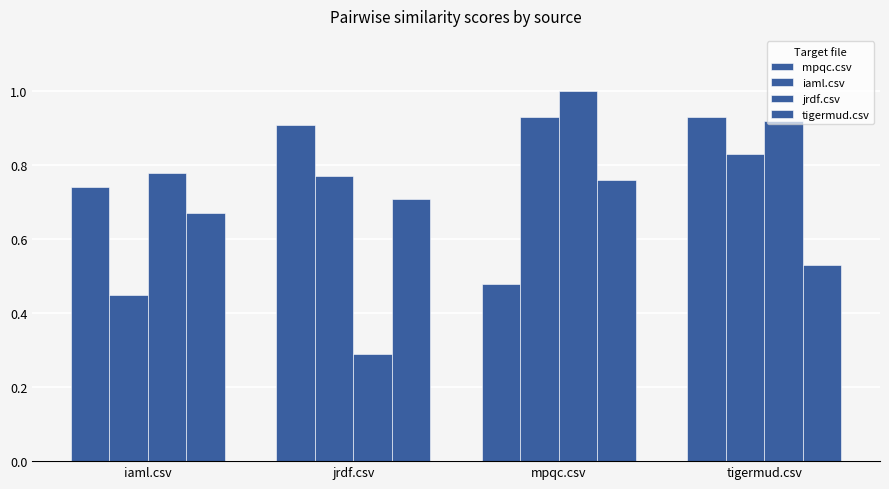

How many distinct data groups are displayed?

4